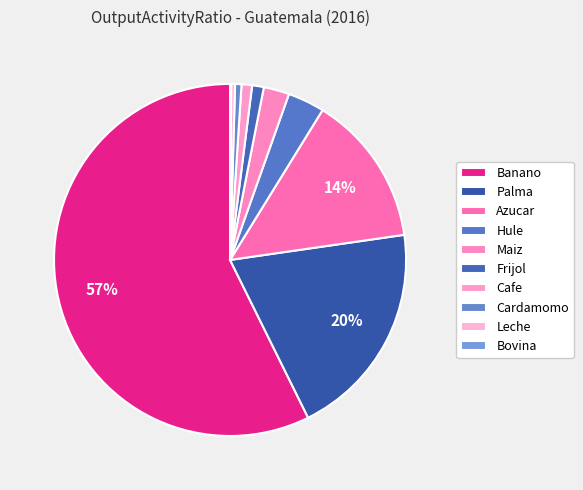

To the nearest percent, what is the combined percentage of Banano and Leche?

58%